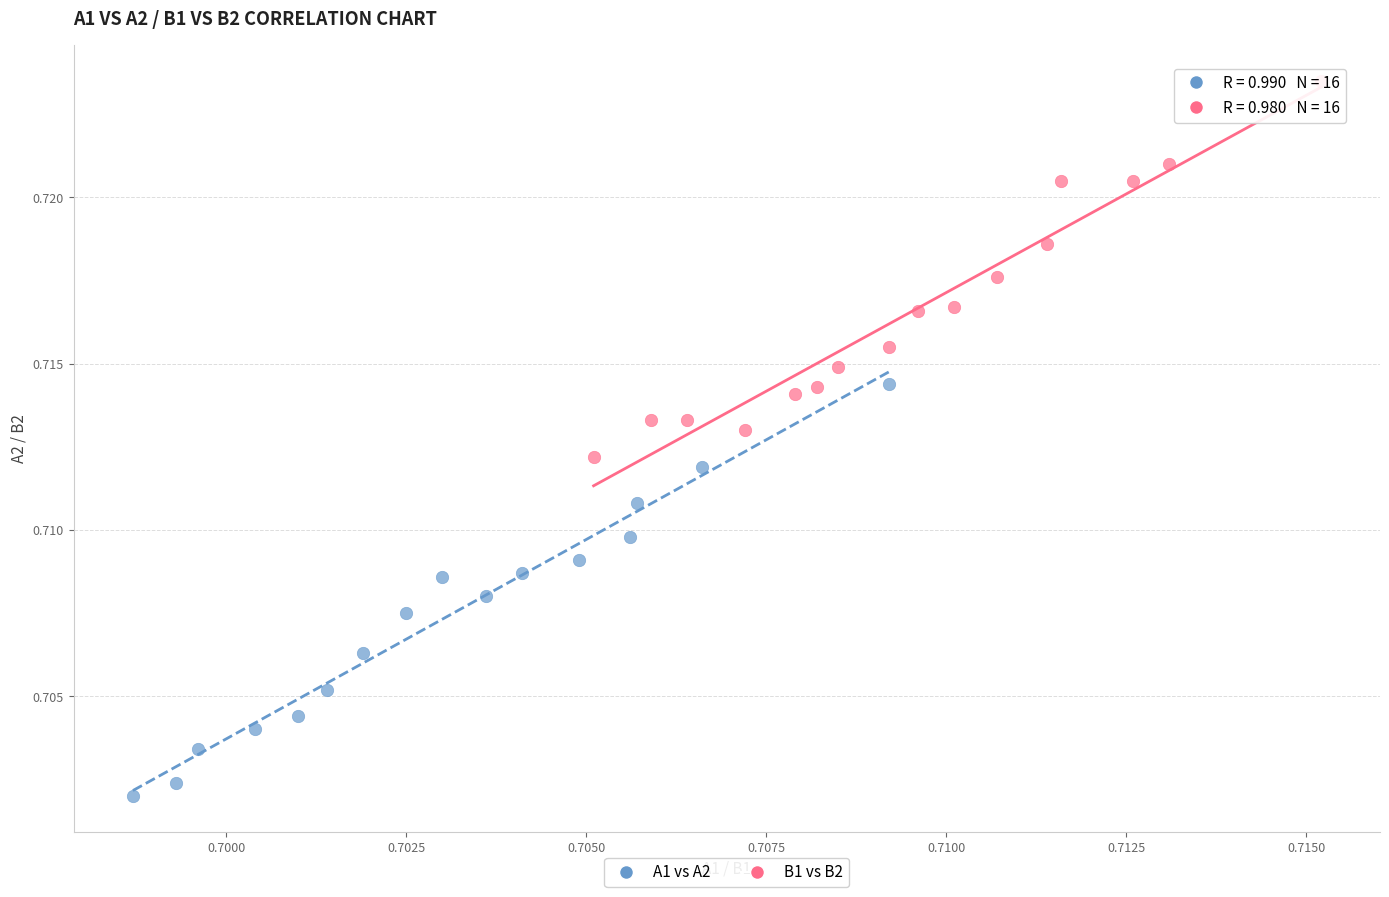

Which series has the largest Y range (max minus min)?

A1 vs A2